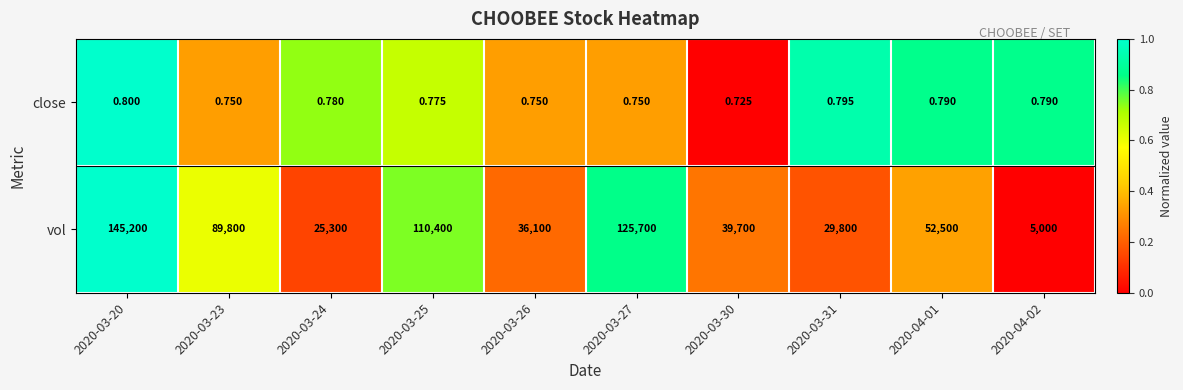

Which series has the largest total across all categories?

vol